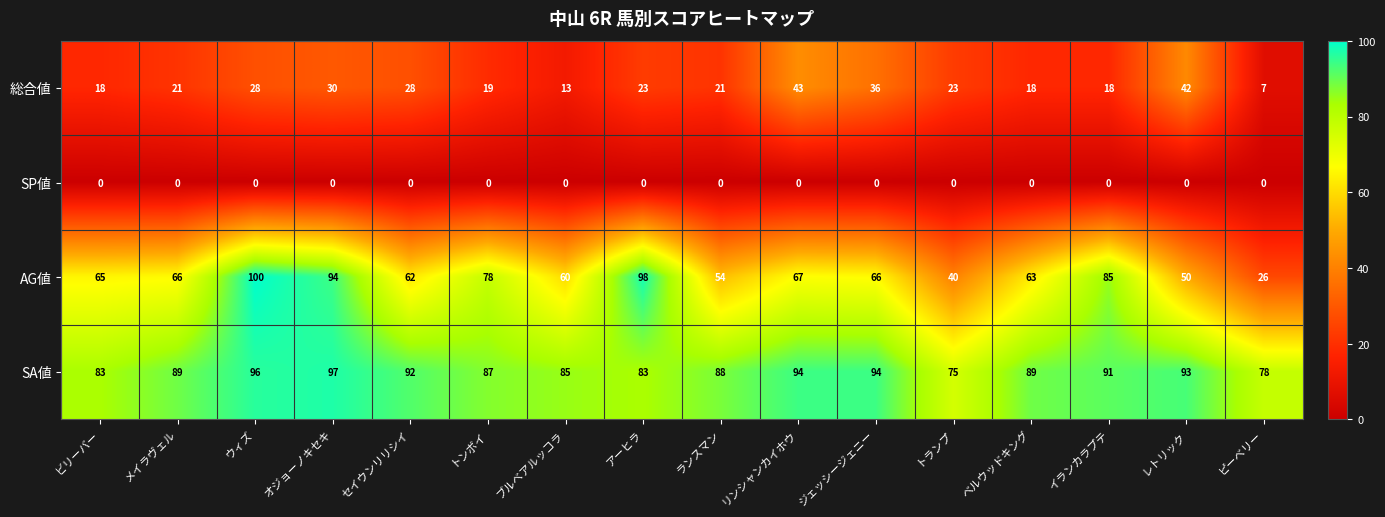

At how many categories does at least one series exceed 65?

16